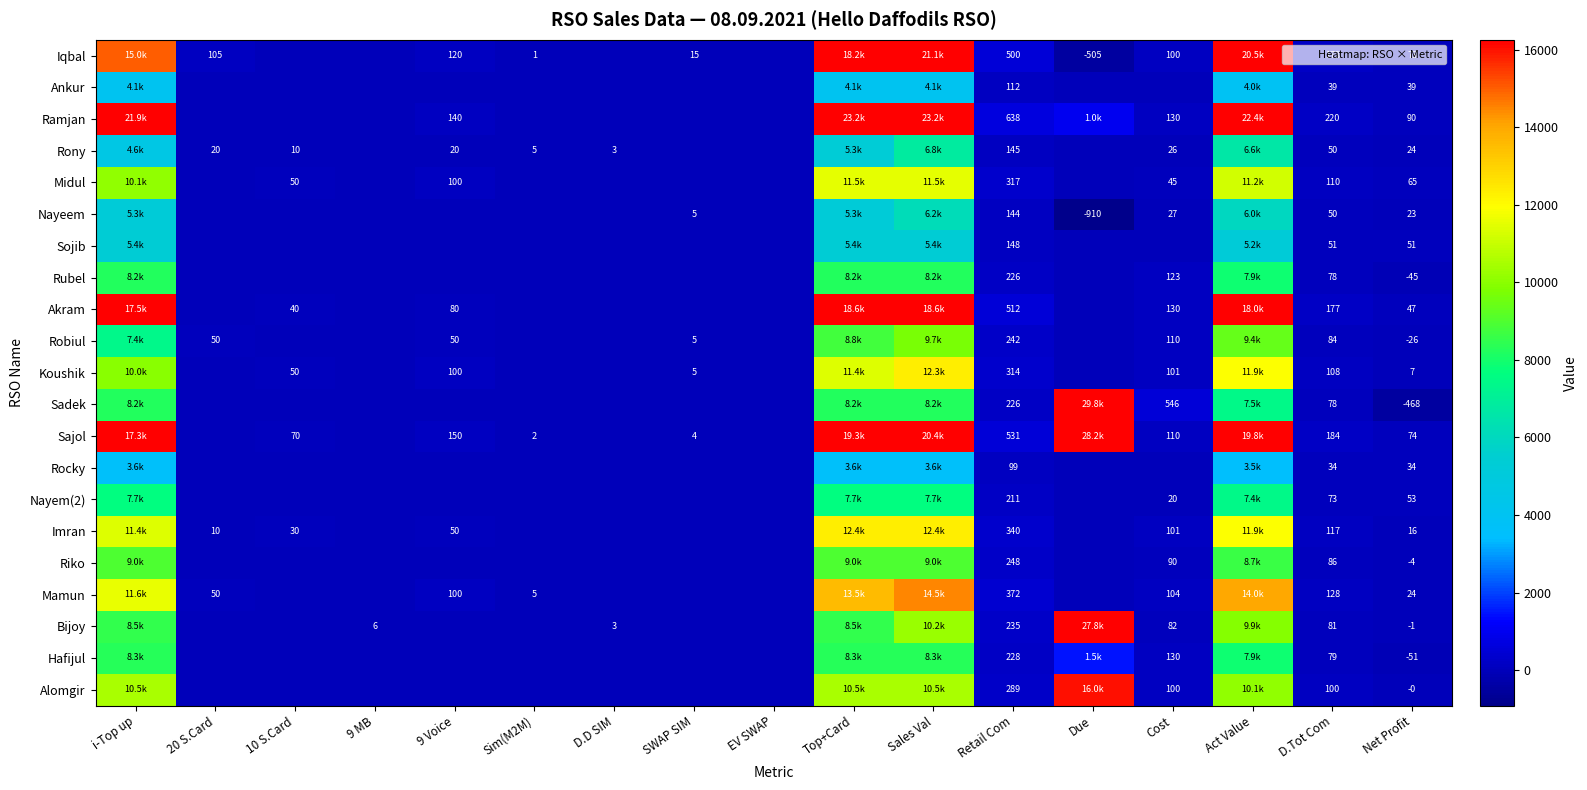

Which category has the highest value across all series?

Due